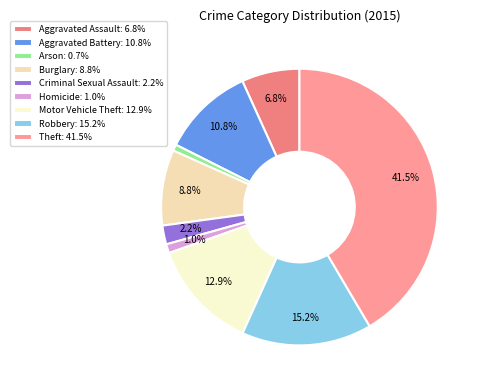

To the nearest percent, what is the difference between the Burglary and Robbery slice percentages?

6%